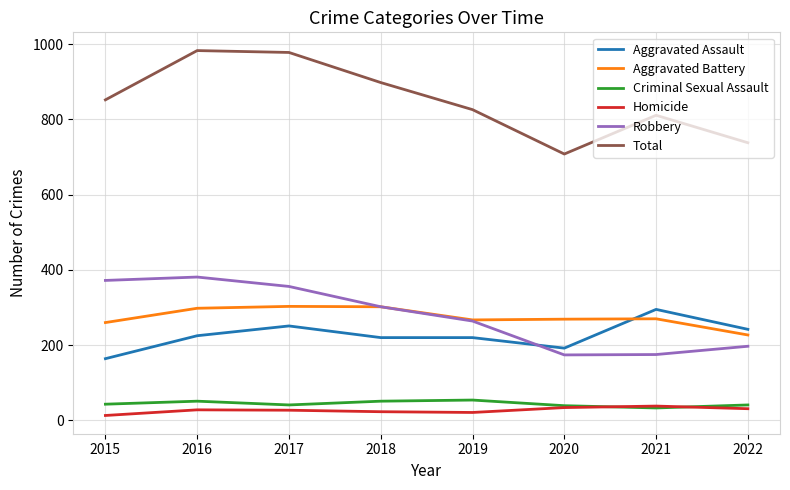

What is the minimum value for Aggravated Battery?

227